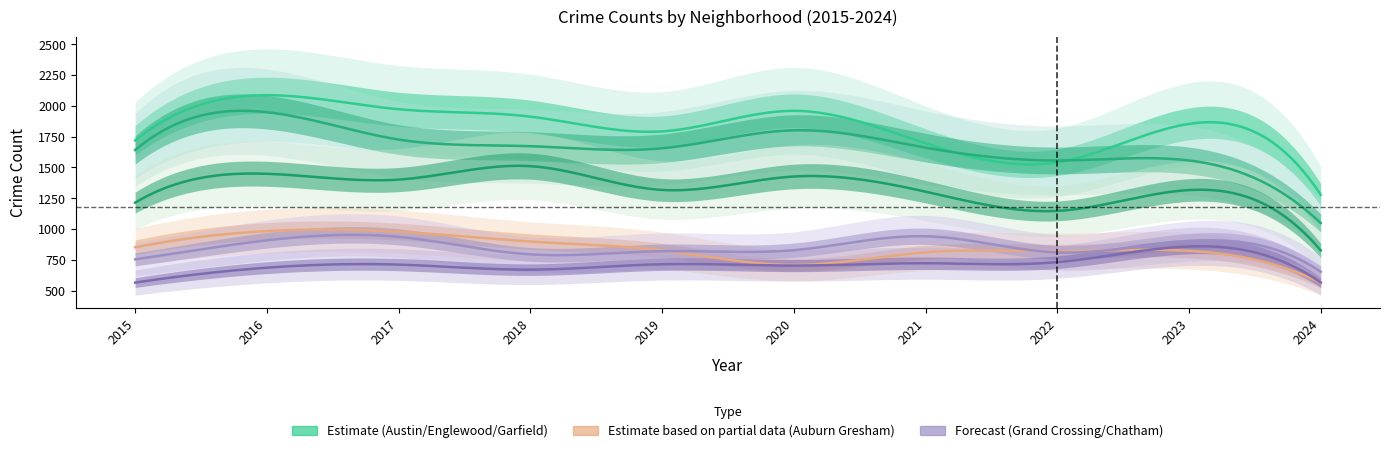

True or false: Austin and Chatham cross at least once.

False